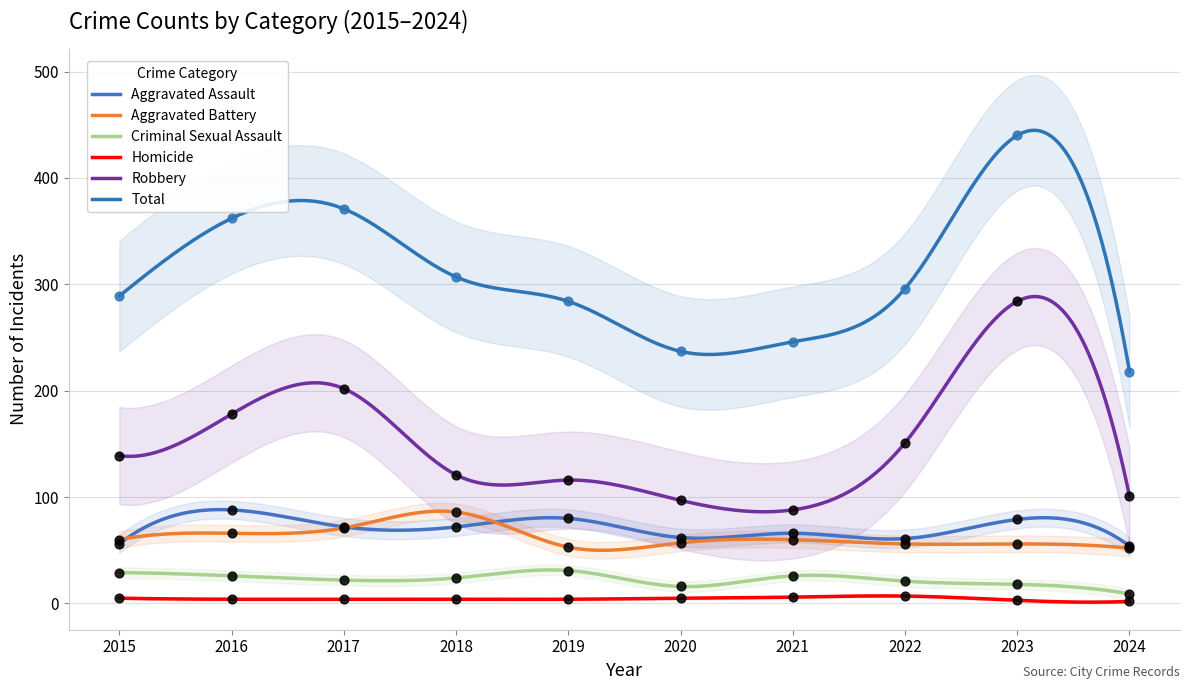

What are all the series names shown in the legend?

Aggravated Assault, Aggravated Battery, Criminal Sexual Assault, Homicide, Robbery, Total